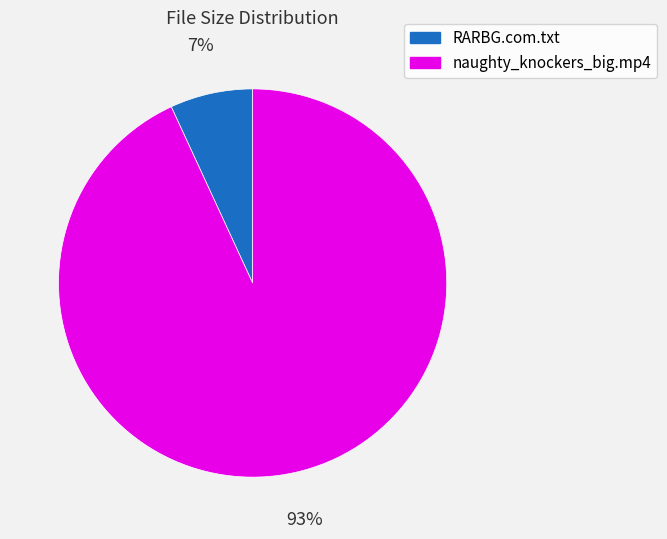

What is the majority slice?

naughty_knockers_big.mp4